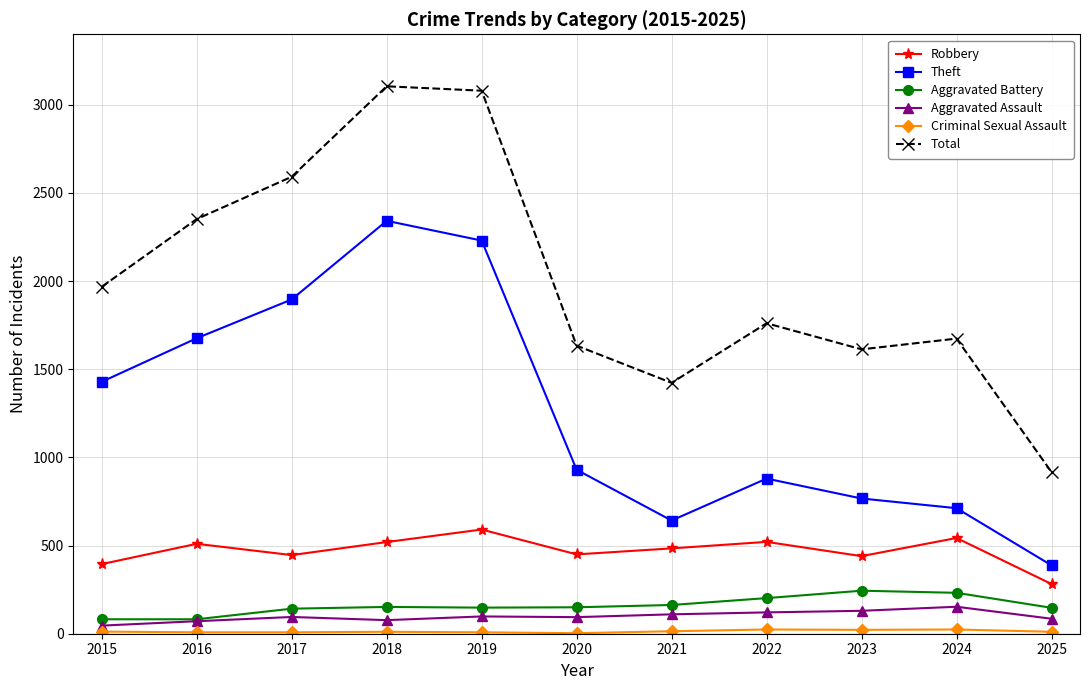

What is the difference between the Theft values at 2019 and 2022?

1350